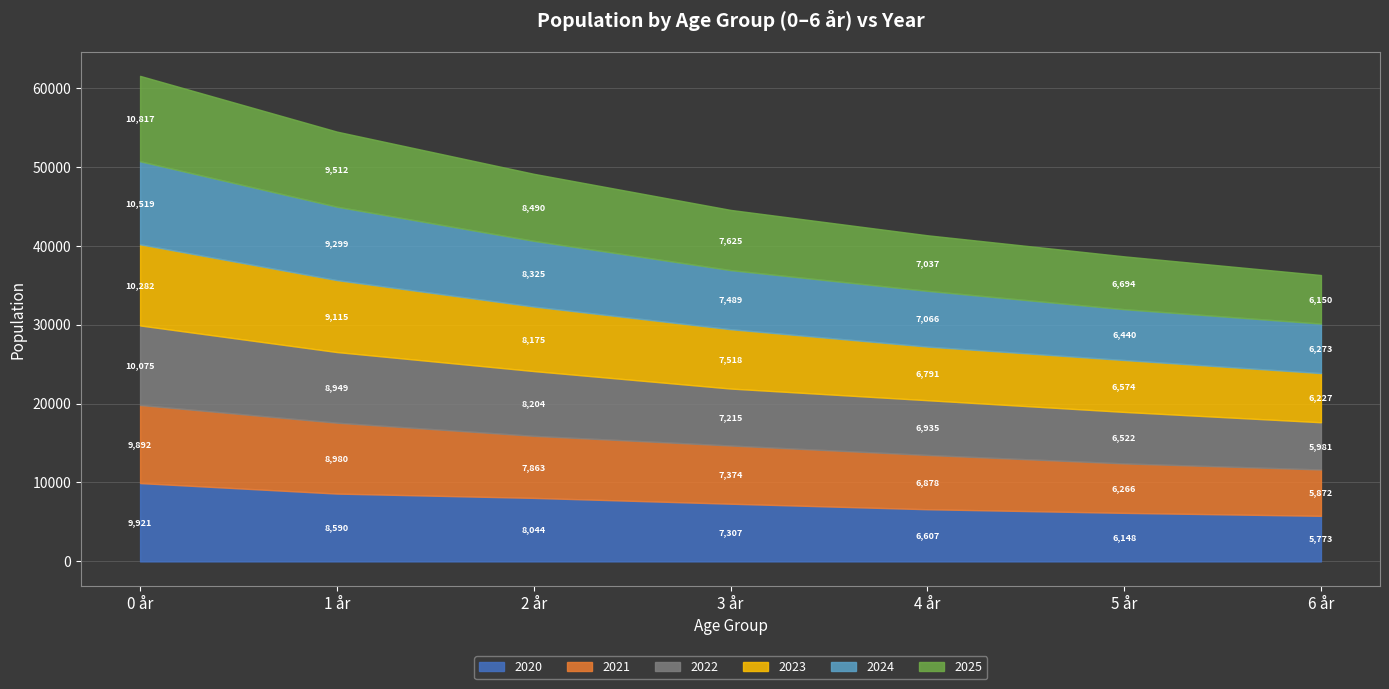

What is the label of the 7th point from the left?

6 år